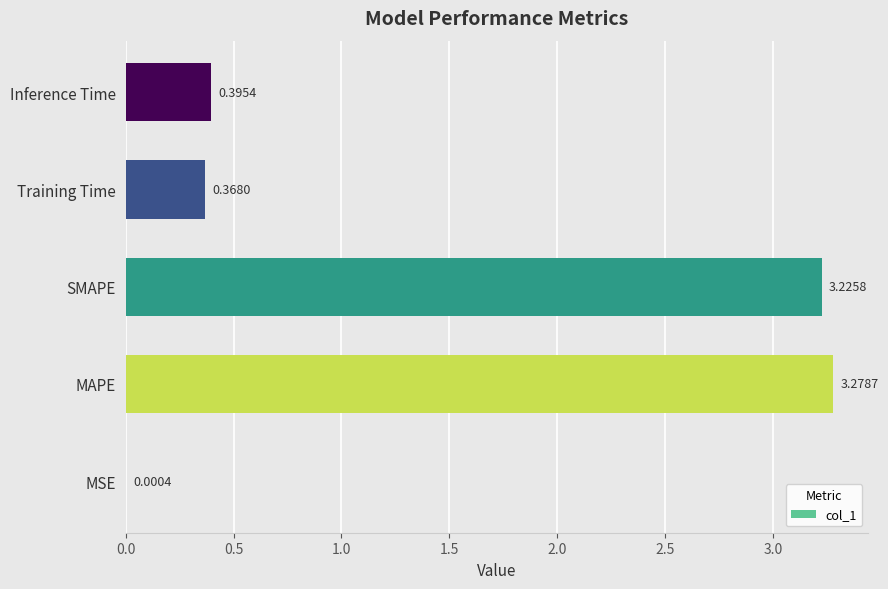

What is the change in value from SMAPE to Inference Time?

-2.8